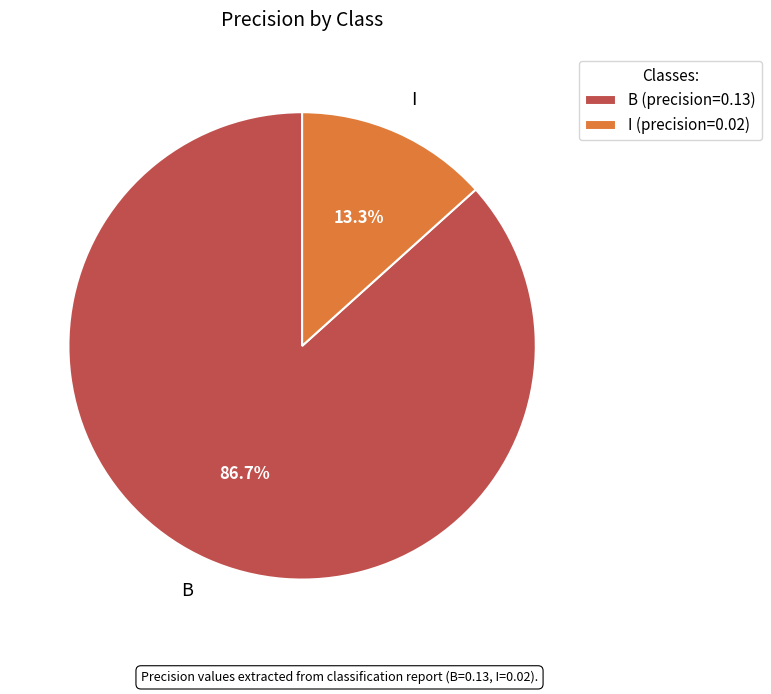

To the nearest percent, what is the average slice percentage?

50%